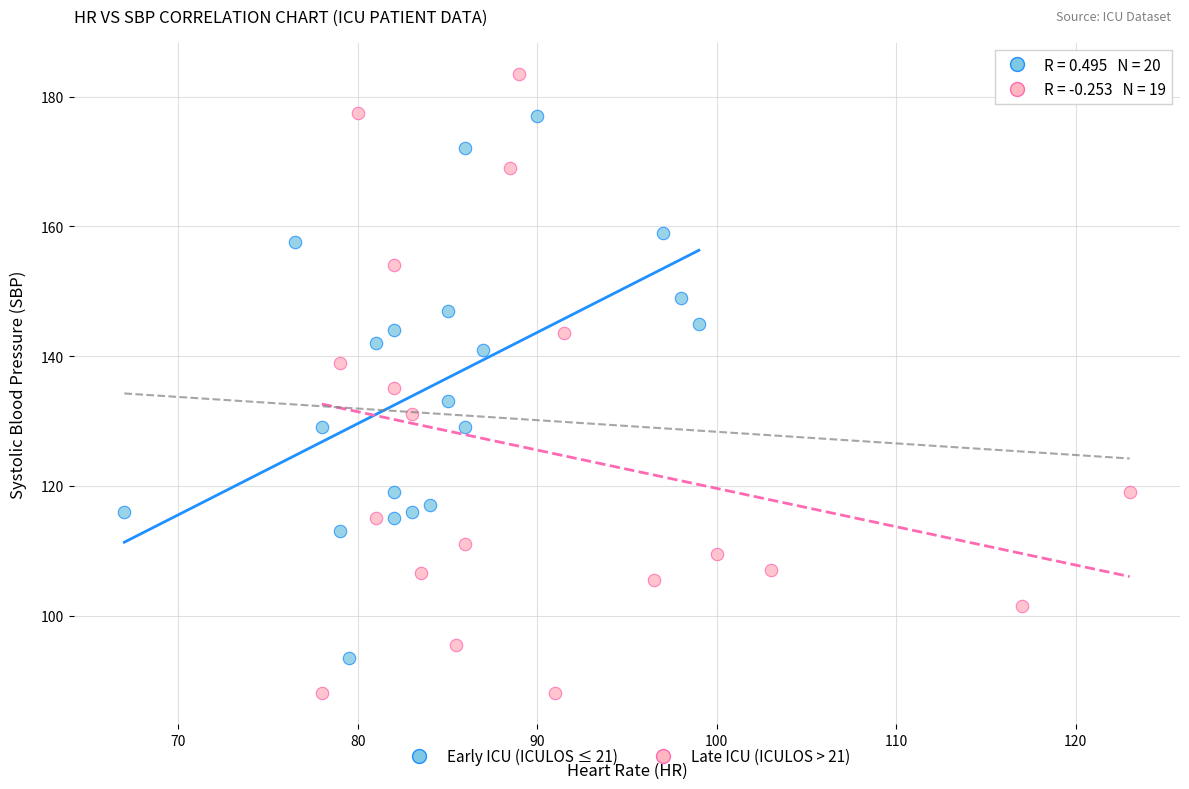

Which series has the largest Y range (max minus min)?

Late ICU (ICULOS > 21)